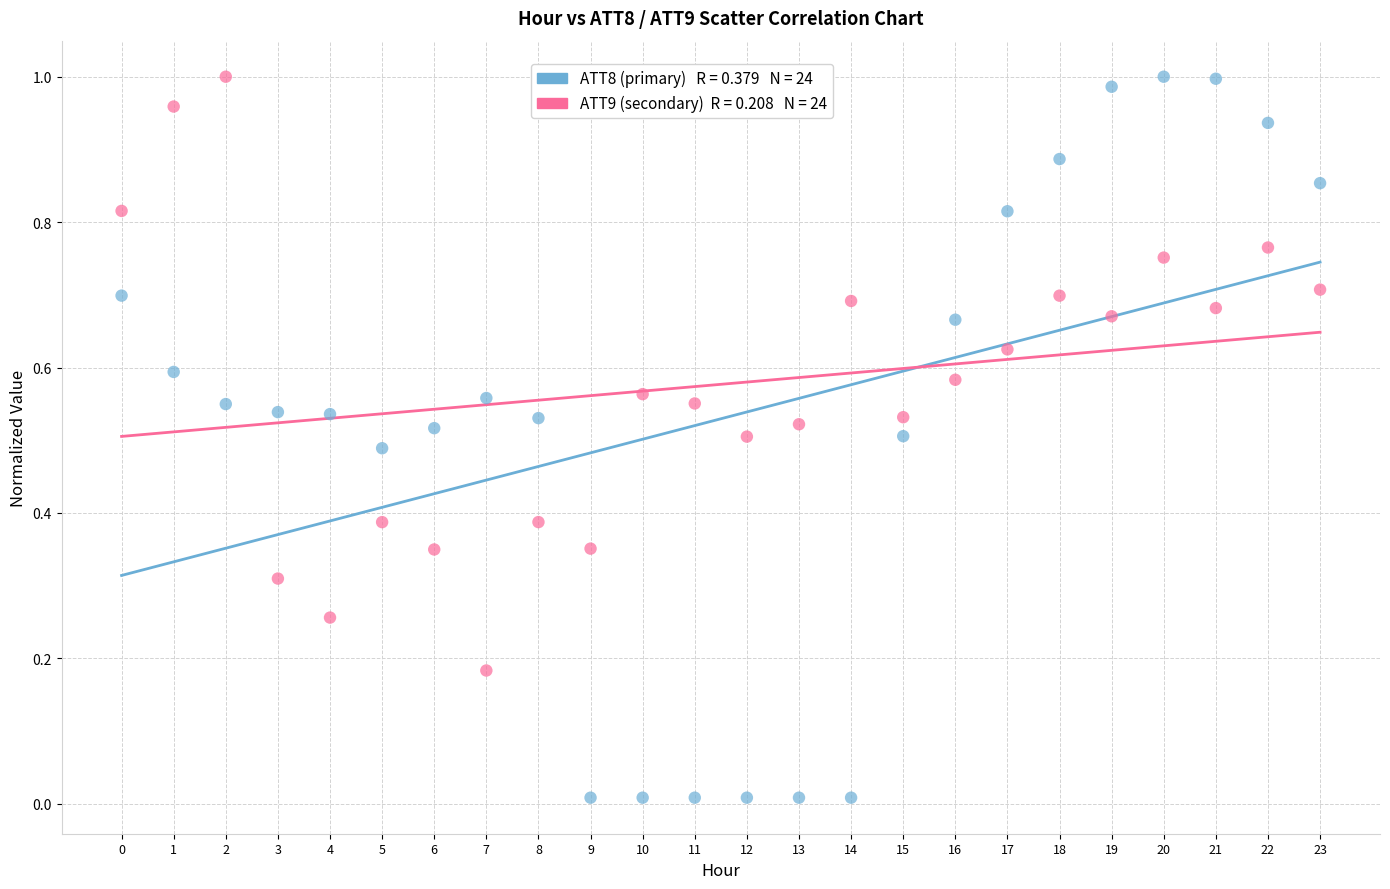

How many data points are displayed?

48